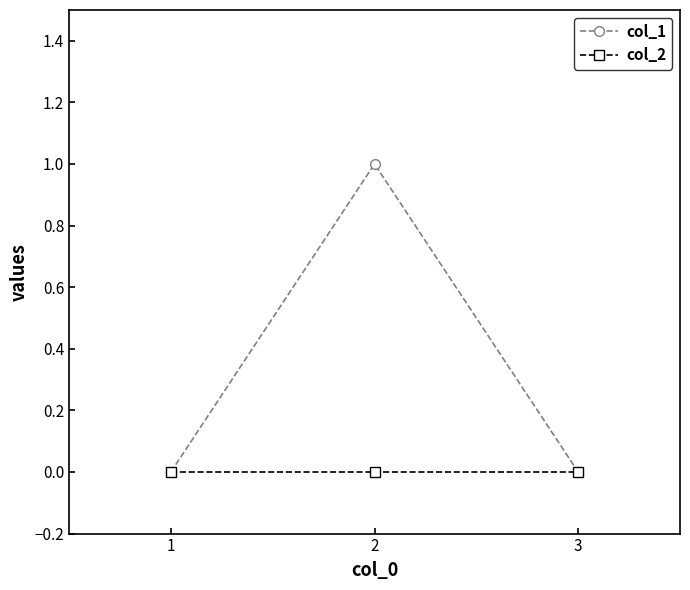

Which series has the largest total across all categories?

col_1